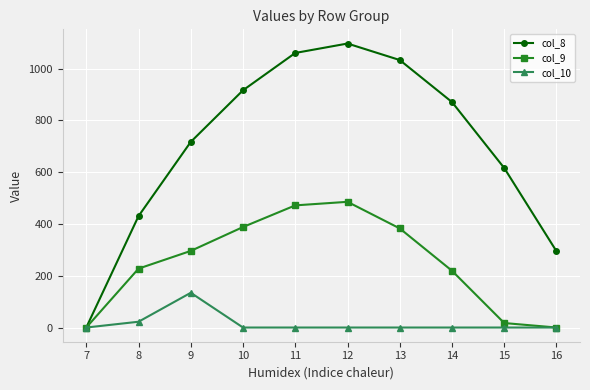

What is the greatest value displayed?

1096.7